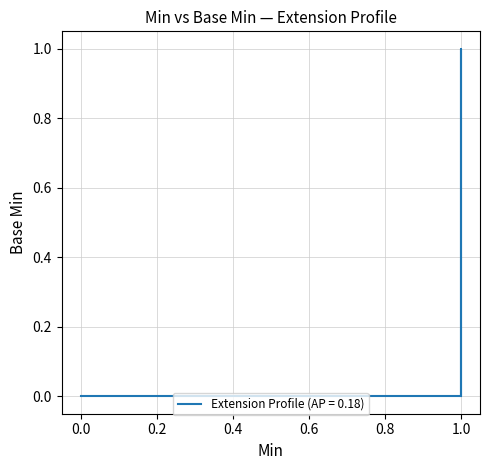

Reading left to right, what are all the values shown in this chart?

0=0	0=0	0=0	1=1	1=0